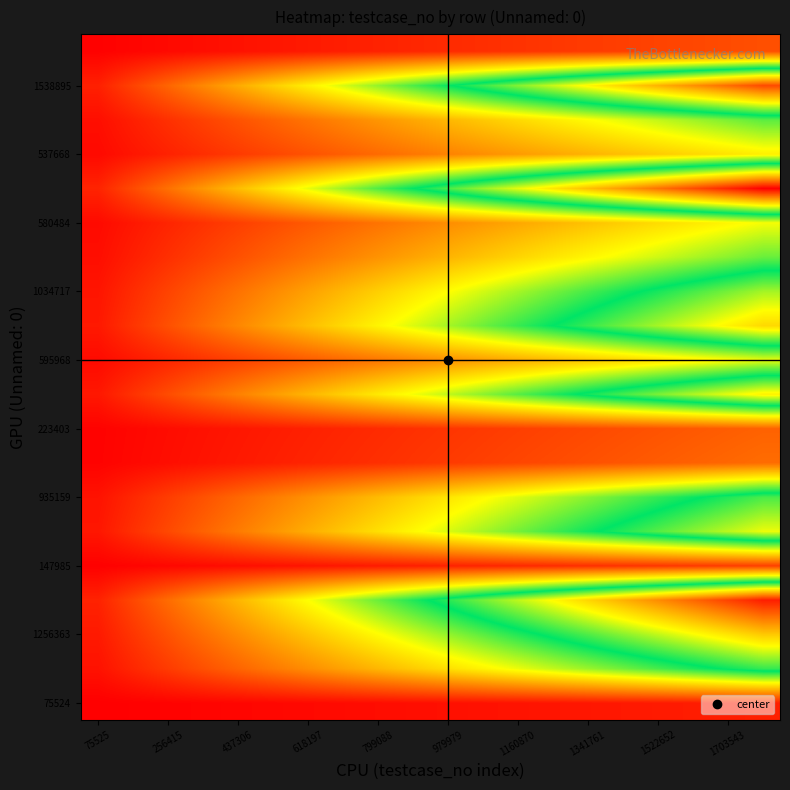

Which label corresponds to the largest value in the chart?

19